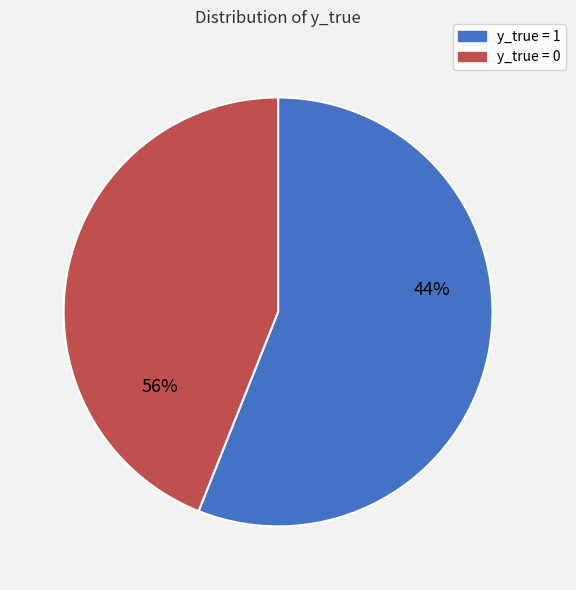

Between y_true = 1 and y_true = 0, which is larger?

y_true = 1